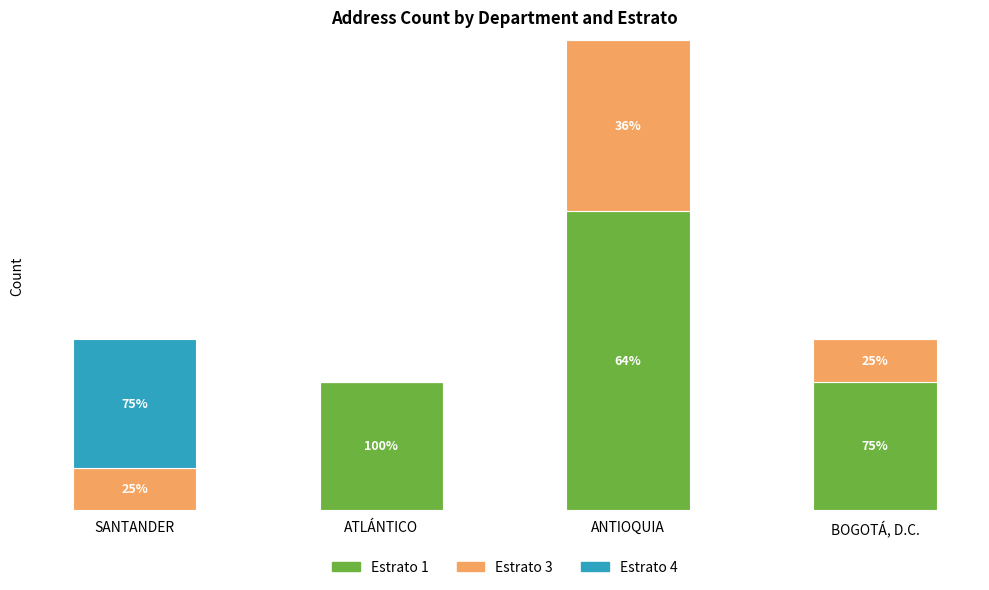

Are the bars horizontal?

No